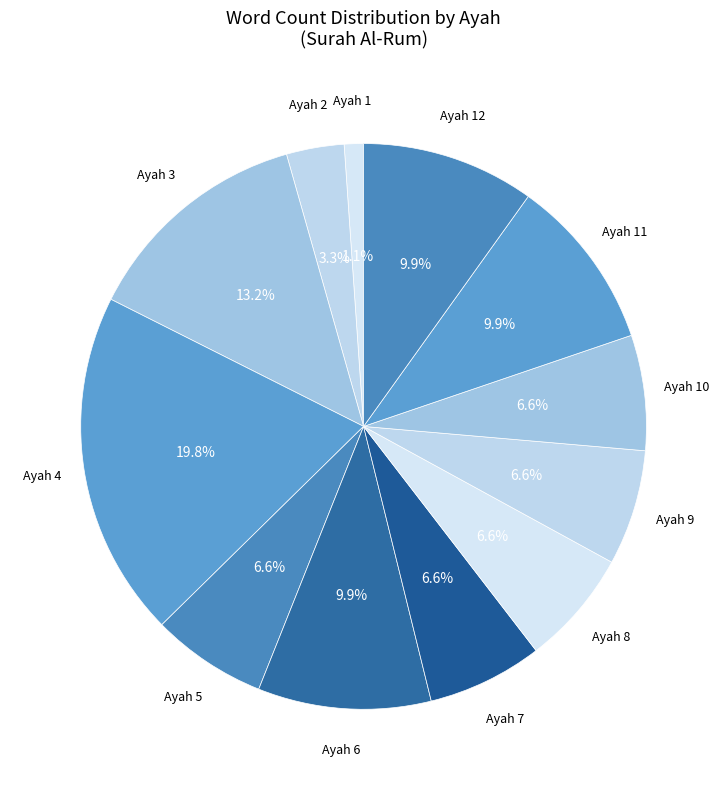

What is the largest slice in the pie chart?

Ayah 4